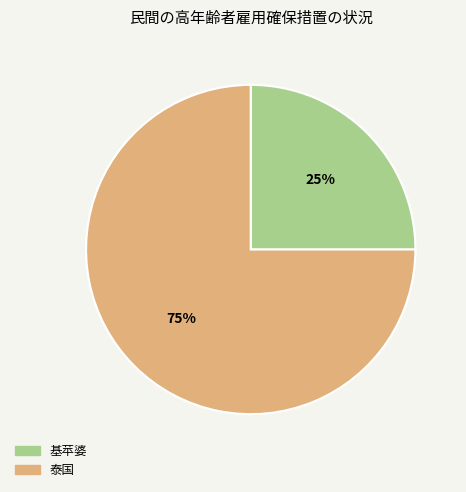

Do 泰国 and 基苹婆 together represent more than half of the pie?

Yes